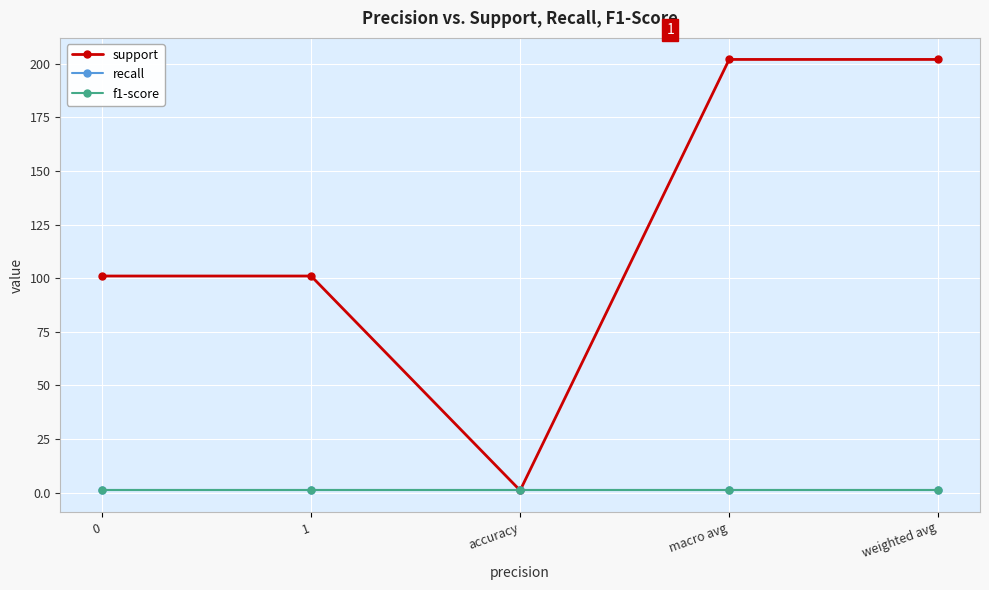

How many interior local valleys does the support series have?

1